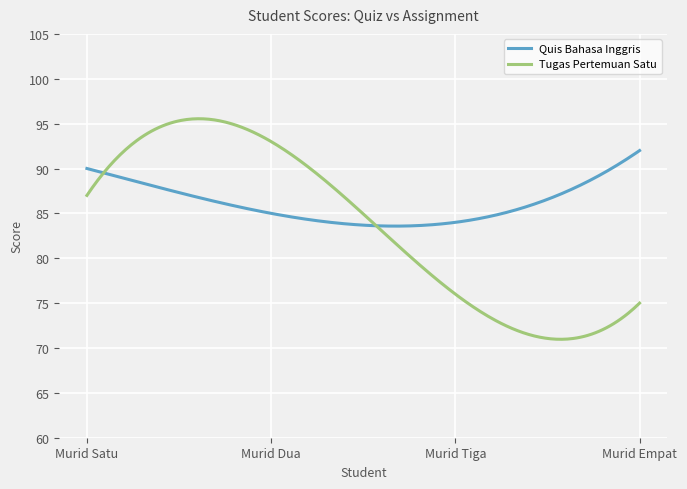

After their last crossing, which series has the higher values: Quis Bahasa Inggris or Tugas Pertemuan Satu?

Quis Bahasa Inggris